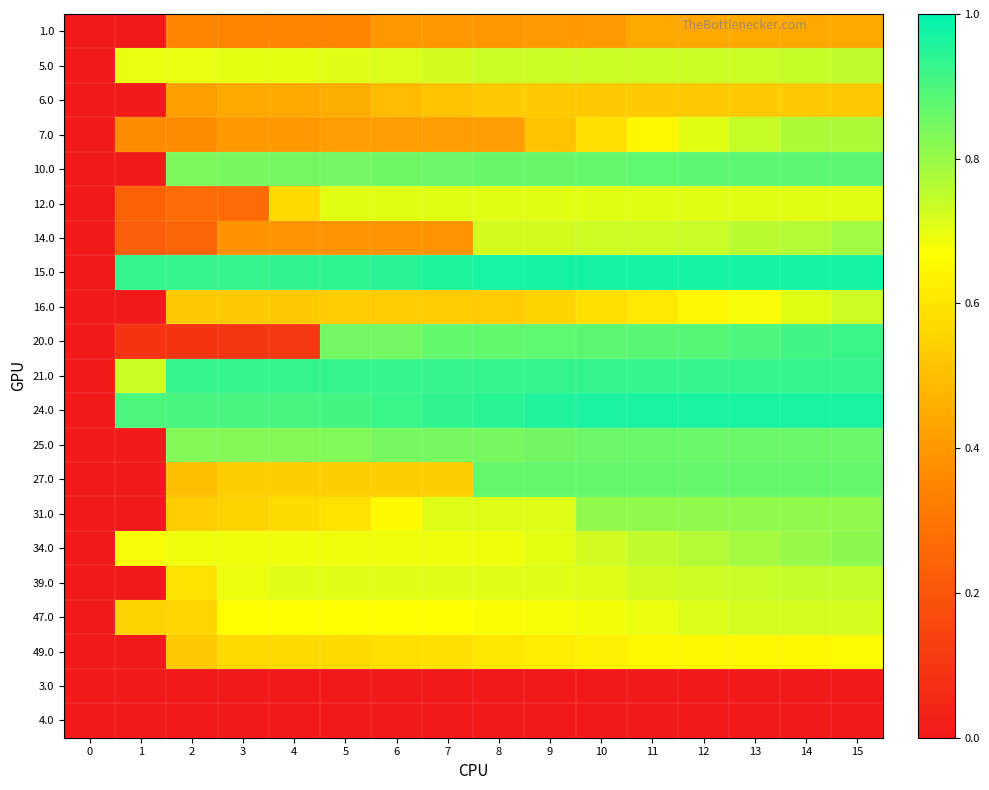

Reading left to right, extract all data points from this chart.

1.0: 0=0.0	1=0.0	2=0.3	3=0.3	4=0.3	5=0.3	6=0.4	7=0.4	8=0.4	9=0.4	10=0.4	11=0.4	12=0.4	13=0.4	14=0.4	15=0.4
5.0: 0=0.0	1=0.7	2=0.7	3=0.7	4=0.7	5=0.7	6=0.7	7=0.7	8=0.7	9=0.7	10=0.7	11=0.7	12=0.7	13=0.7	14=0.7	15=0.7
6.0: 0=0.0	1=0.0	2=0.4	3=0.4	4=0.4	5=0.5	6=0.5	7=0.5	8=0.5	9=0.5	10=0.5	11=0.5	12=0.5	13=0.5	14=0.5	15=0.5
7.0: 0=0.0	1=0.4	2=0.4	3=0.4	4=0.4	5=0.4	6=0.4	7=0.4	8=0.4	9=0.5	10=0.6	11=0.6	12=0.7	13=0.7	14=0.8	15=0.8
10.0: 0=0.0	1=0.0	2=0.8	3=0.8	4=0.8	5=0.8	6=0.9	7=0.9	8=0.9	9=0.9	10=0.9	11=0.9	12=0.9	13=0.9	14=0.9	15=0.9
12.0: 0=0.0	1=0.2	2=0.3	3=0.3	4=0.6	5=0.7	6=0.7	7=0.7	8=0.7	9=0.7	10=0.7	11=0.7	12=0.7	13=0.7	14=0.7	15=0.7
14.0: 0=0.0	1=0.2	2=0.2	3=0.4	4=0.4	5=0.4	6=0.4	7=0.4	8=0.7	9=0.7	10=0.7	11=0.7	12=0.7	13=0.8	14=0.8	15=0.8
15.0: 0=0.0	1=0.9	2=0.9	3=0.9	4=0.9	5=0.9	6=0.9	7=1.0	8=1.0	9=1.0	10=1.0	11=1.0	12=1.0	13=1.0	14=1.0	15=1.0
16.0: 0=0.0	1=0.0	2=0.5	3=0.5	4=0.5	5=0.5	6=0.5	7=0.5	8=0.5	9=0.6	10=0.6	11=0.6	12=0.6	13=0.7	14=0.7	15=0.7
20.0: 0=0.0	1=0.1	2=0.1	3=0.1	4=0.1	5=0.8	6=0.8	7=0.9	8=0.9	9=0.9	10=0.9	11=0.9	12=0.9	13=0.9	14=0.9	15=0.9
21.0: 0=0.0	1=0.7	2=0.9	3=0.9	4=0.9	5=0.9	6=0.9	7=0.9	8=0.9	9=0.9	10=0.9	11=0.9	12=0.9	13=0.9	14=0.9	15=0.9
24.0: 0=0.0	1=0.9	2=0.9	3=0.9	4=0.9	5=0.9	6=0.9	7=0.9	8=0.9	9=1.0	10=1.0	11=1.0	12=1.0	13=1.0	14=1.0	15=1.0
25.0: 0=0.0	1=0.0	2=0.8	3=0.8	4=0.8	5=0.8	6=0.8	7=0.8	8=0.8	9=0.8	10=0.9	11=0.9	12=0.9	13=0.9	14=0.9	15=0.9
27.0: 0=0.0	1=0.0	2=0.5	3=0.5	4=0.5	5=0.5	6=0.5	7=0.5	8=0.9	9=0.9	10=0.9	11=0.9	12=0.9	13=0.9	14=0.9	15=0.9
31.0: 0=0.0	1=0.0	2=0.5	3=0.6	4=0.6	5=0.6	6=0.7	7=0.7	8=0.7	9=0.7	10=0.8	11=0.8	12=0.8	13=0.8	14=0.8	15=0.8
34.0: 0=0.0	1=0.7	2=0.7	3=0.7	4=0.7	5=0.7	6=0.7	7=0.7	8=0.7	9=0.7	10=0.7	11=0.7	12=0.8	13=0.8	14=0.8	15=0.8
39.0: 0=0.0	1=0.0	2=0.6	3=0.7	4=0.7	5=0.7	6=0.7	7=0.7	8=0.7	9=0.7	10=0.7	11=0.7	12=0.7	13=0.7	14=0.7	15=0.7
47.0: 0=0.0	1=0.5	2=0.6	3=0.7	4=0.7	5=0.7	6=0.7	7=0.7	8=0.7	9=0.7	10=0.7	11=0.7	12=0.7	13=0.7	14=0.7	15=0.7
49.0: 0=0.0	1=0.0	2=0.5	3=0.6	4=0.6	5=0.6	6=0.6	7=0.6	8=0.6	9=0.6	10=0.6	11=0.6	12=0.6	13=0.6	14=0.6	15=0.7
3.0: 0=0.0	1=0.0	2=0.0	3=0.0	4=0.0	5=0.0	6=0.0	7=0.0	8=0.0	9=0.0	10=0.0	11=0.0	12=0.0	13=0.0	14=0.0	15=0.0
4.0: 0=0.0	1=0.0	2=0.0	3=0.0	4=0.0	5=0.0	6=0.0	7=0.0	8=0.0	9=0.0	10=0.0	11=0.0	12=0.0	13=0.0	14=0.0	15=0.0